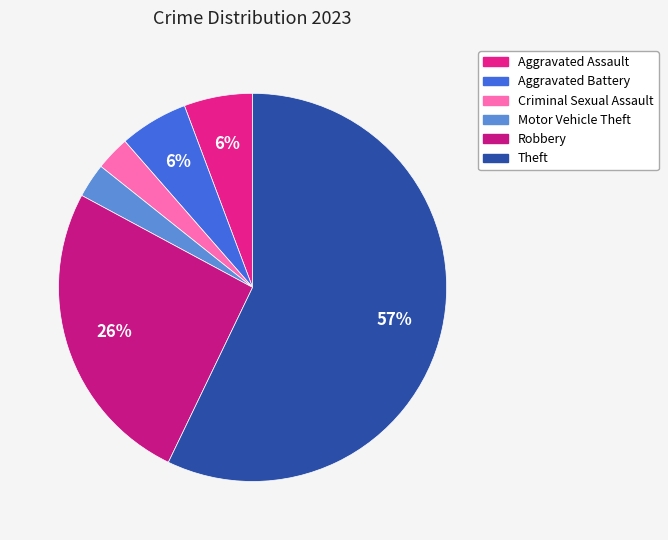

How many segments does this pie chart have?

6